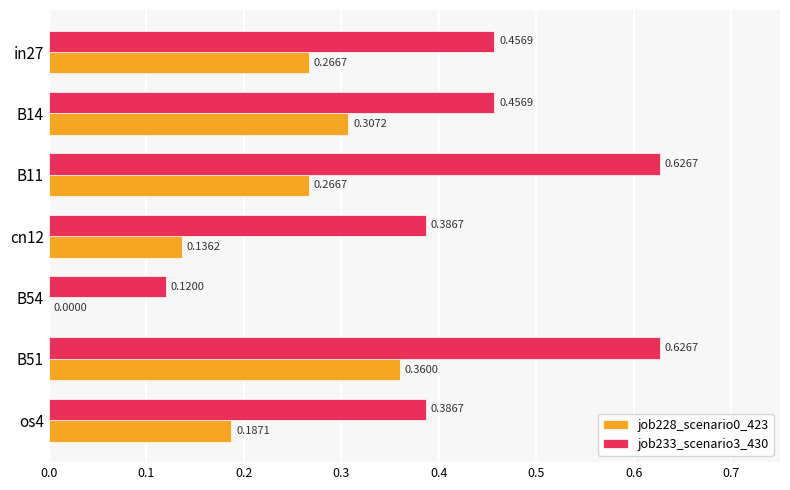

What is the sum of all job228_scenario0_423 values?

1.5